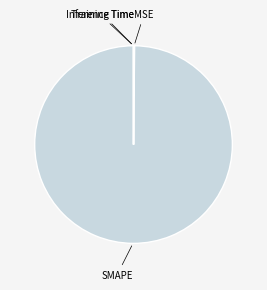

Is it true that SMAPE is 100% of the pie?

True